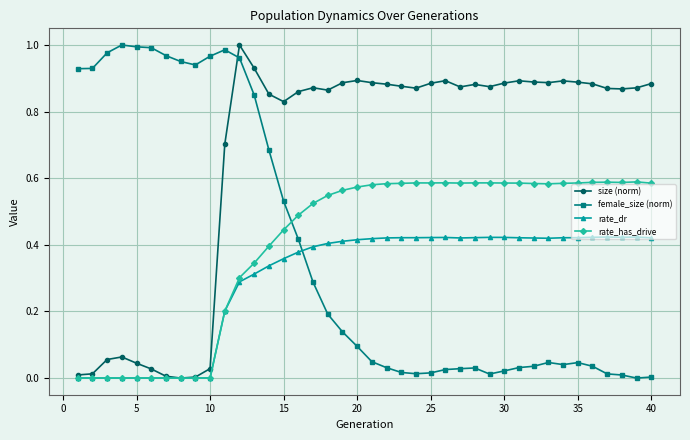

Is this an area chart (filled region under the line)?

No